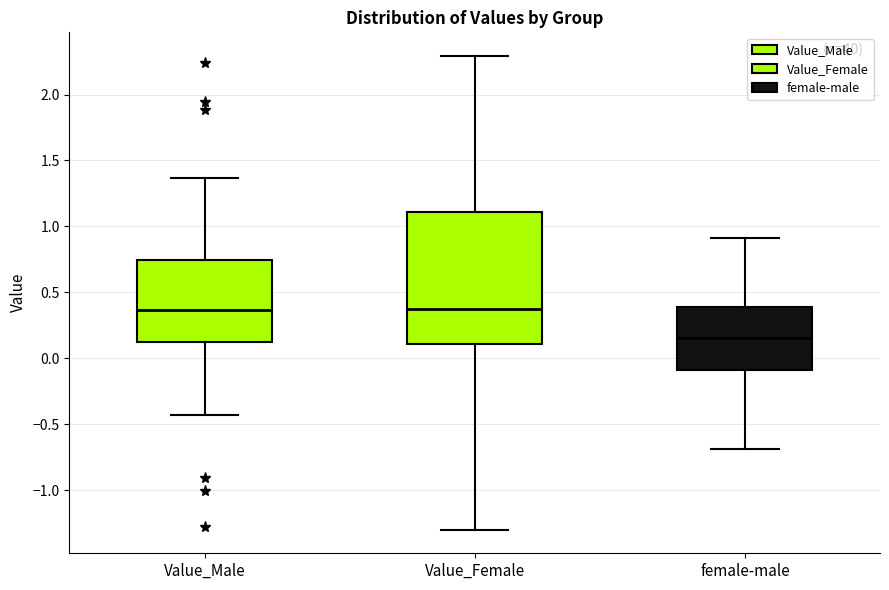

Comparing the boxes themselves (not the whiskers), which one is the tallest?

Value_Female